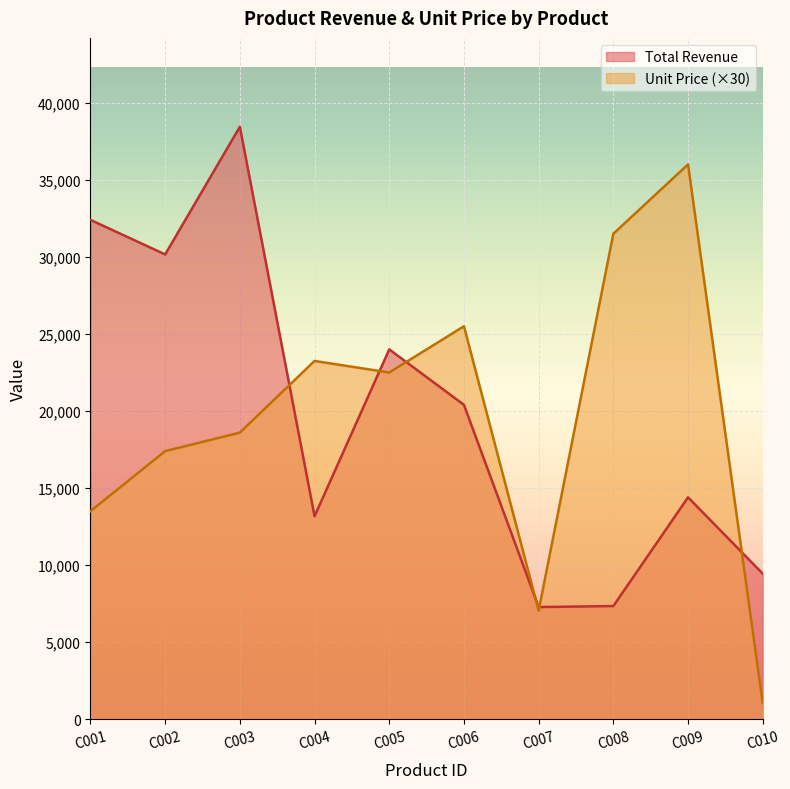

Between C004 and C008, which is larger?

C004